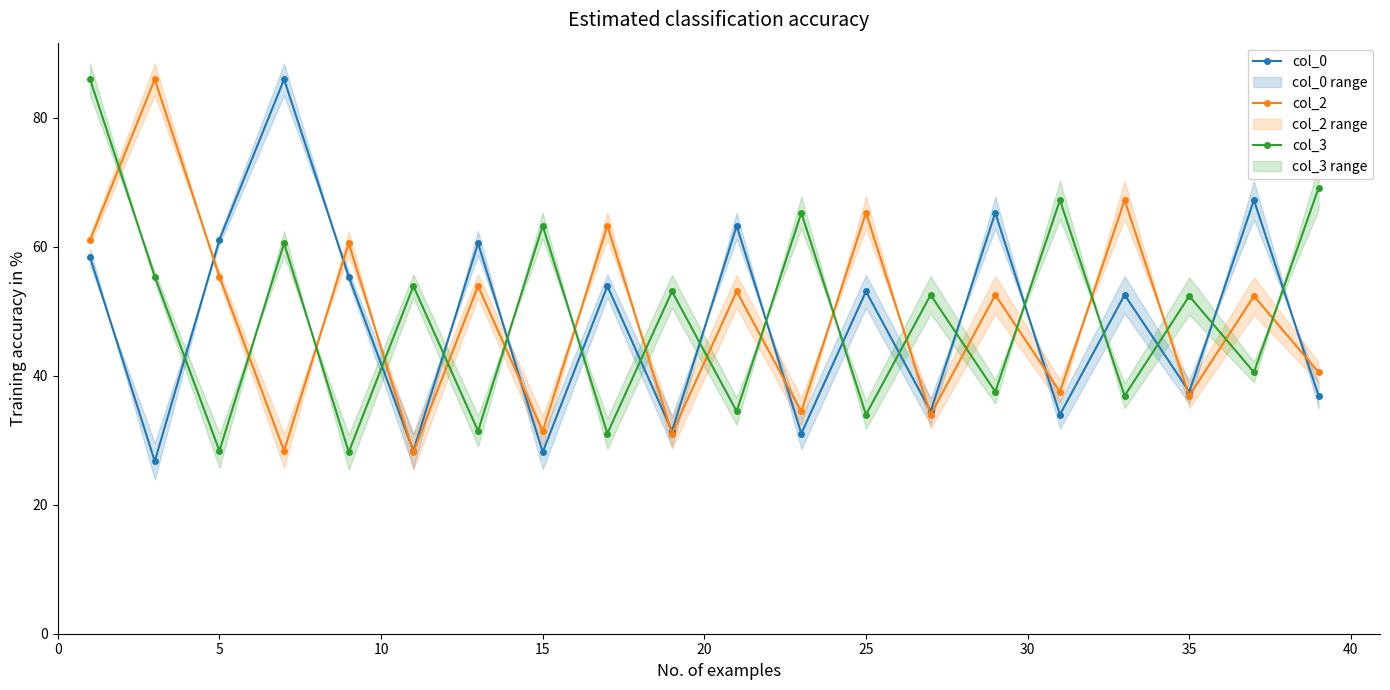

How many interior local valleys does the col_2 series have?

8